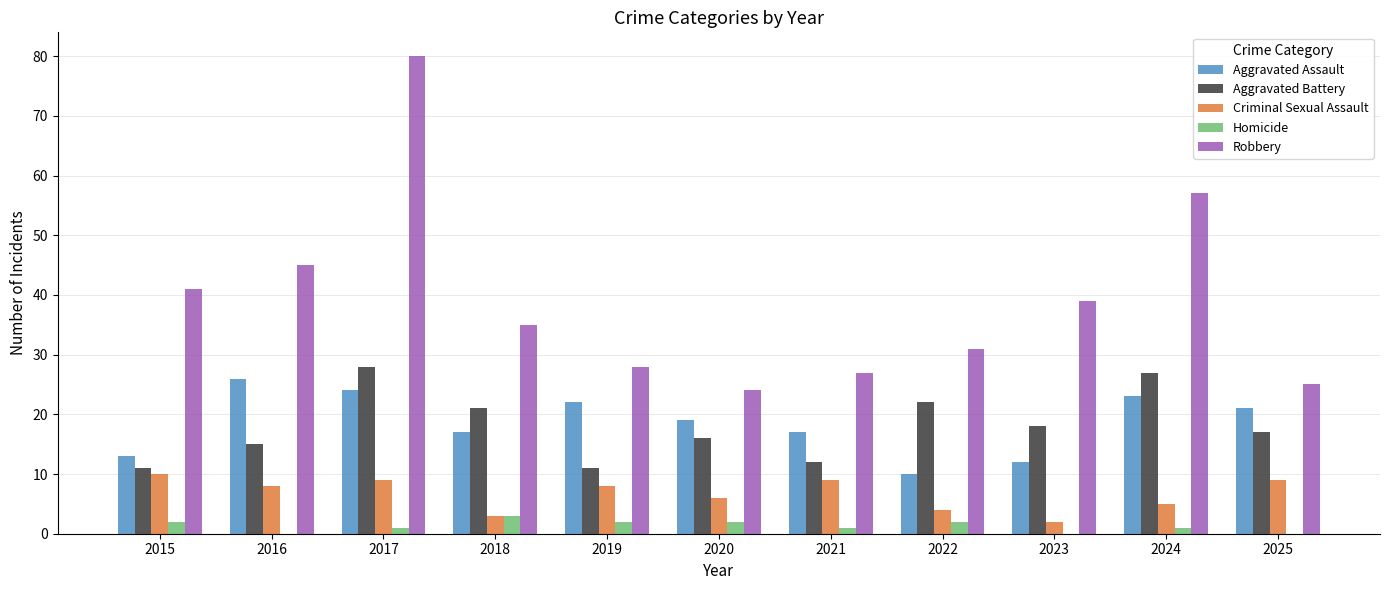

The Aggravated Assault series shows 24 at 2017. True or false?

True